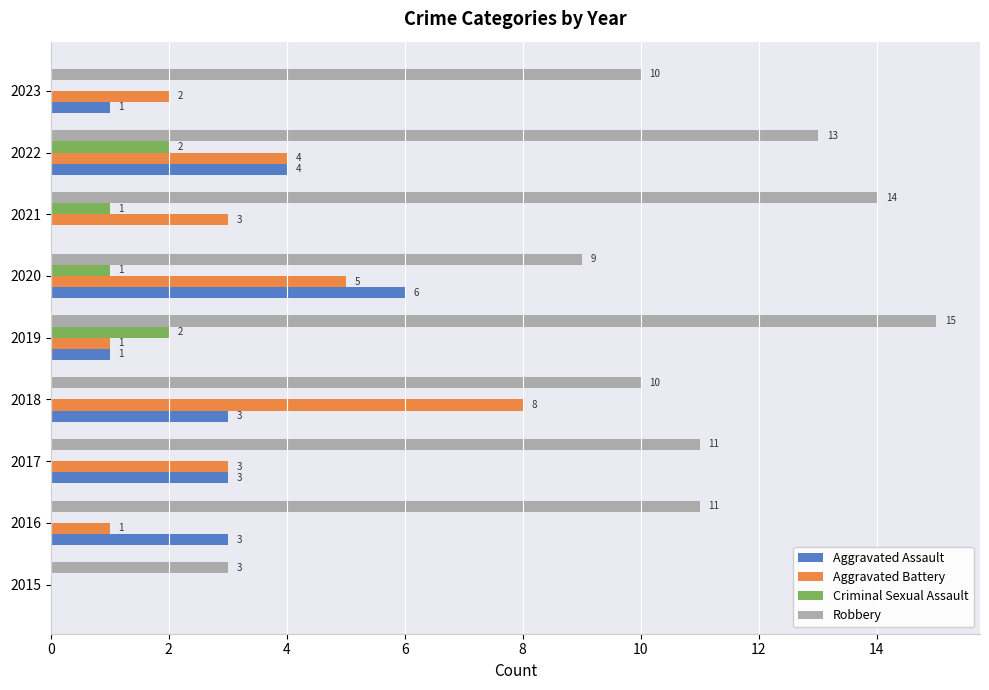

Count the Criminal Sexual Assault values in the range 0 to 1.

7